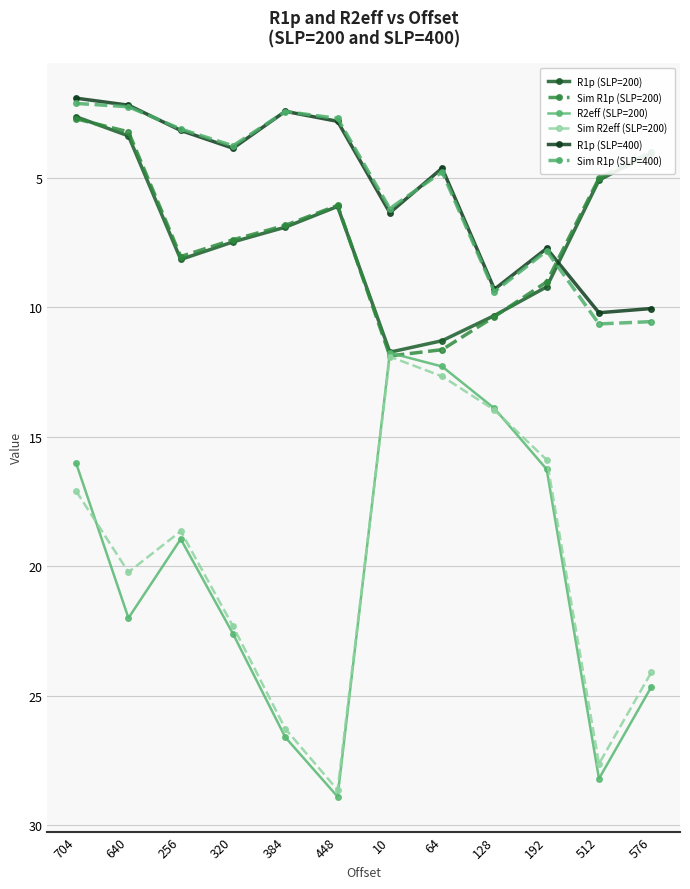

At 192, list the series in order from largest to smallest.

R2eff (SLP=200), Sim R2eff (SLP=200), R1p (SLP=200), Sim R1p (SLP=200), Sim R1p (SLP=400), R1p (SLP=400)